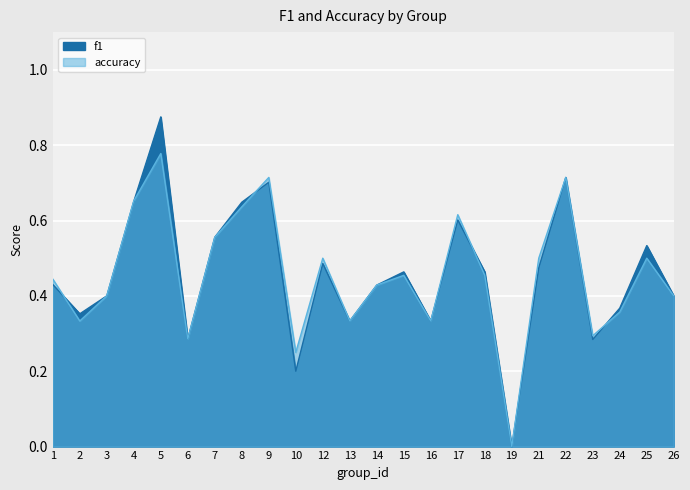

True or false: f1 and accuracy intersect in this chart.

True